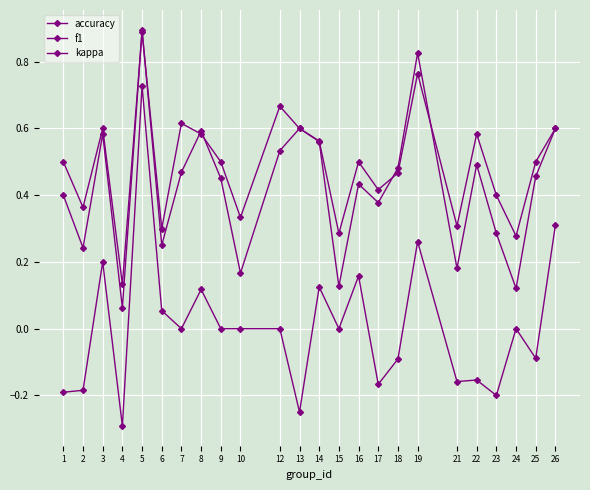

What is the total value across all series at 13?

0.9